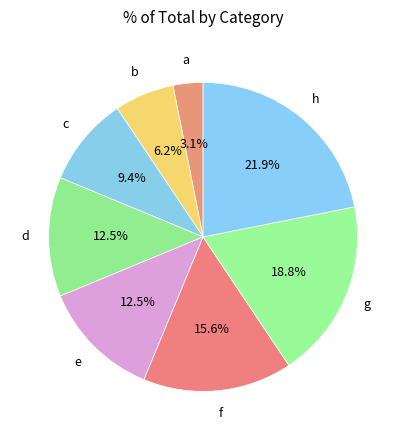

Which category has the smallest portion of the pie?

a